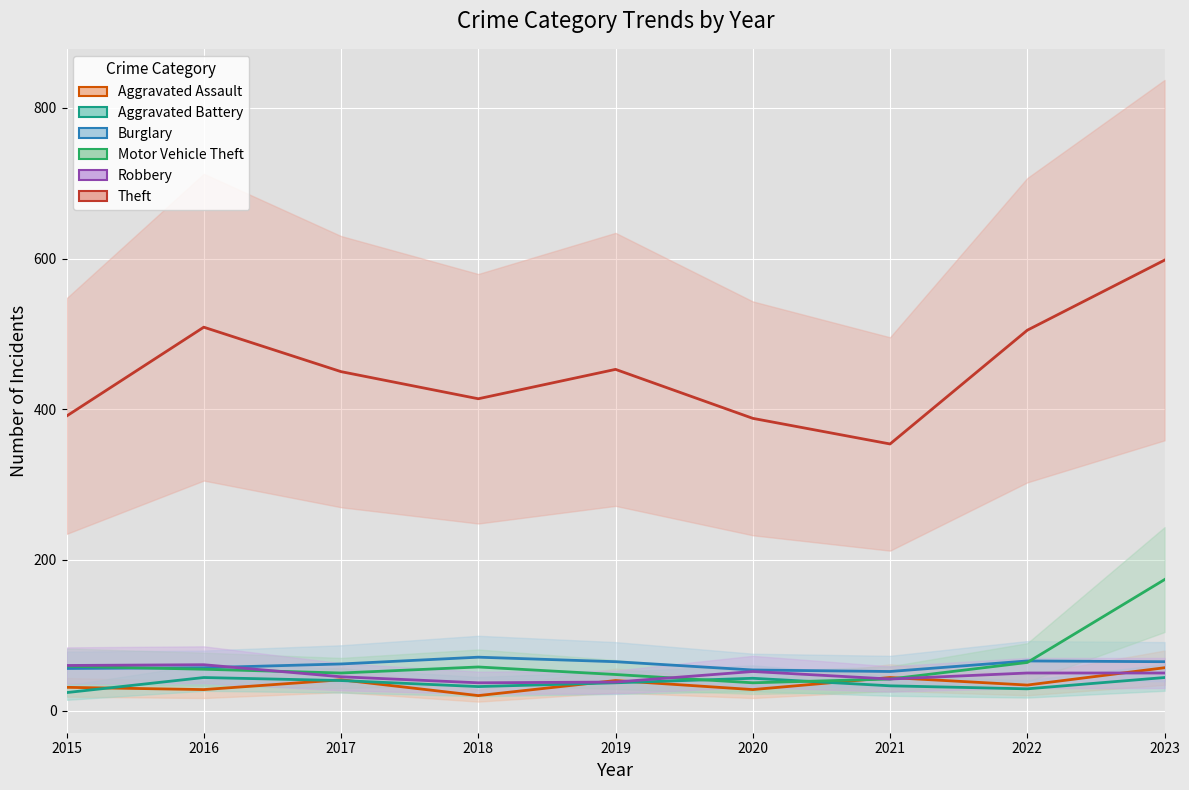

In Aggravated Assault, how many points are lower than both neighbors (excluding endpoints)?

4